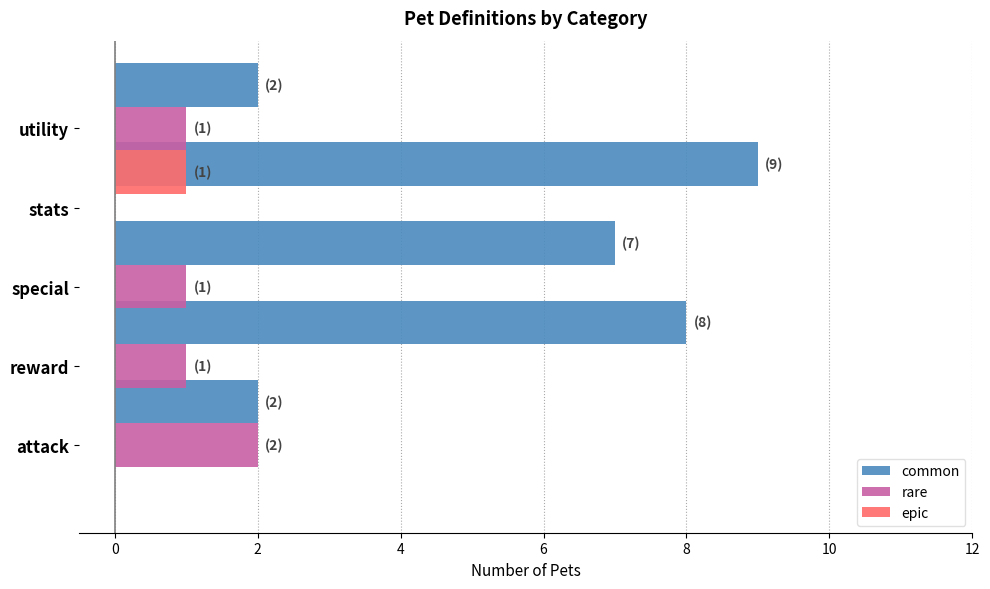

True or false: rare has a value of 2 at attack.

True